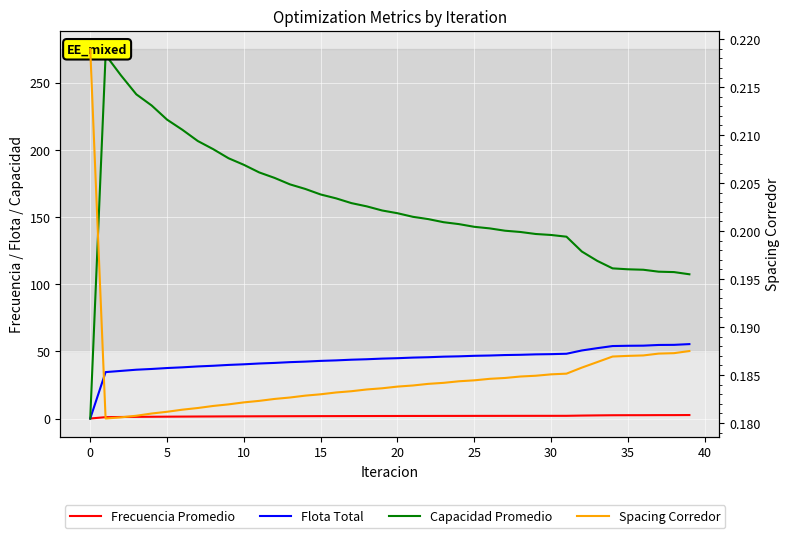

What is the total value across all series at 15?

271.3